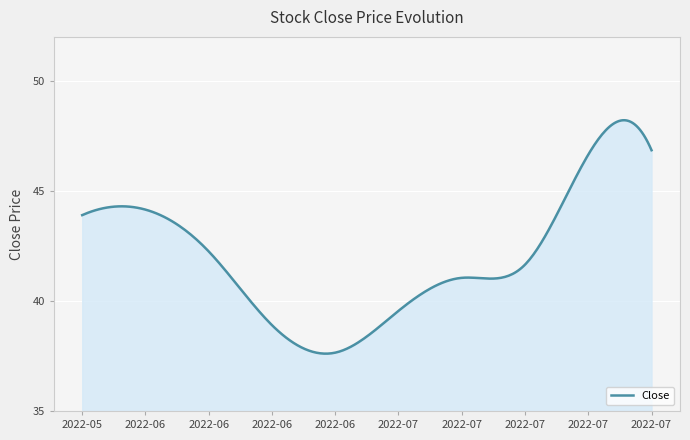

True or false: there are more than 1 points higher than both neighbors.

True